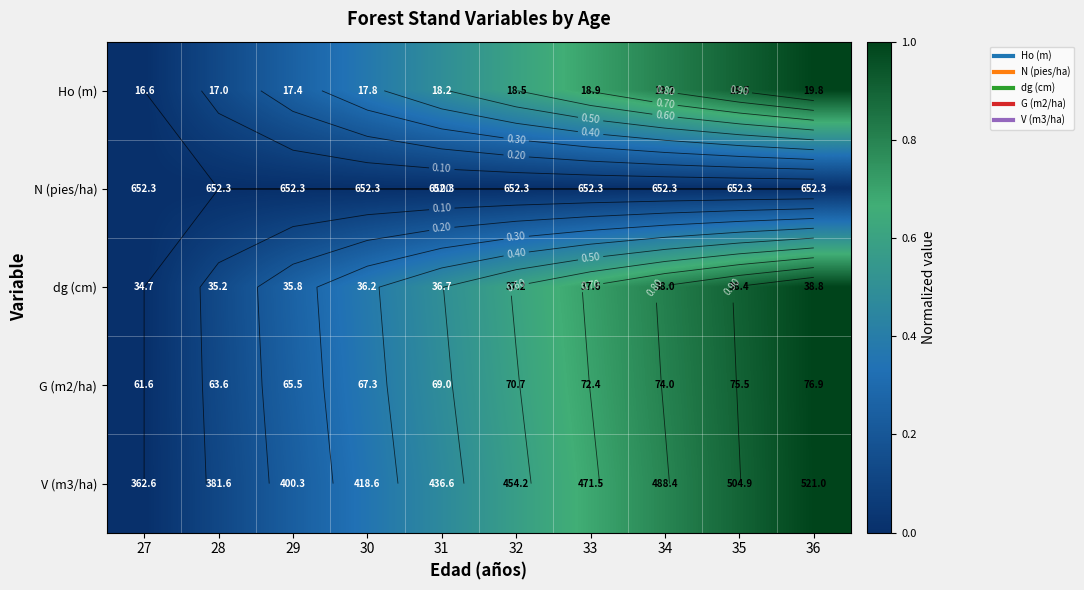

What is the greatest value displayed?

1.0